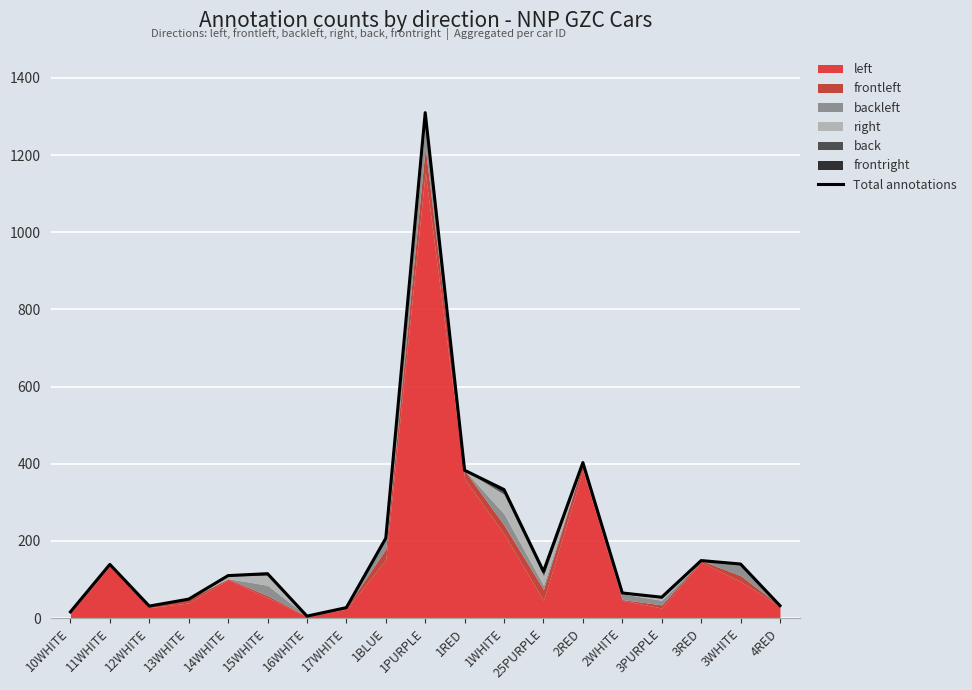

At which label does the data first exceed 115?

11WHITE